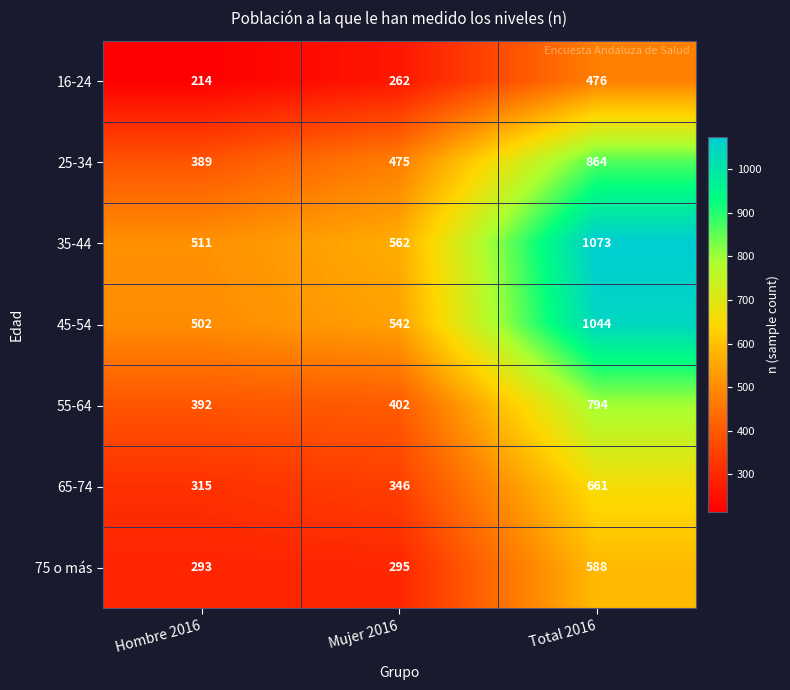

Which label corresponds to the smallest value in the chart?

Hombre 2016